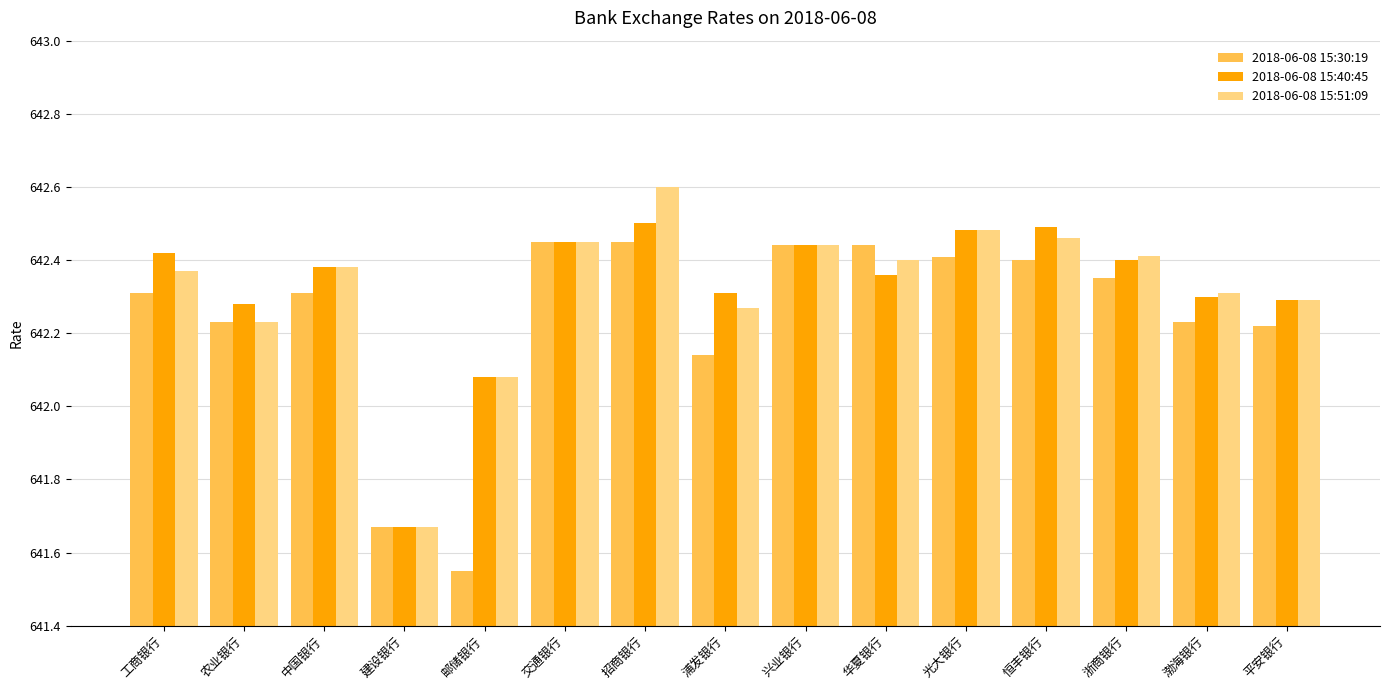

What is the difference between the 2018-06-08 15:40:45 values at 光大银行 and 建设银行?

0.8